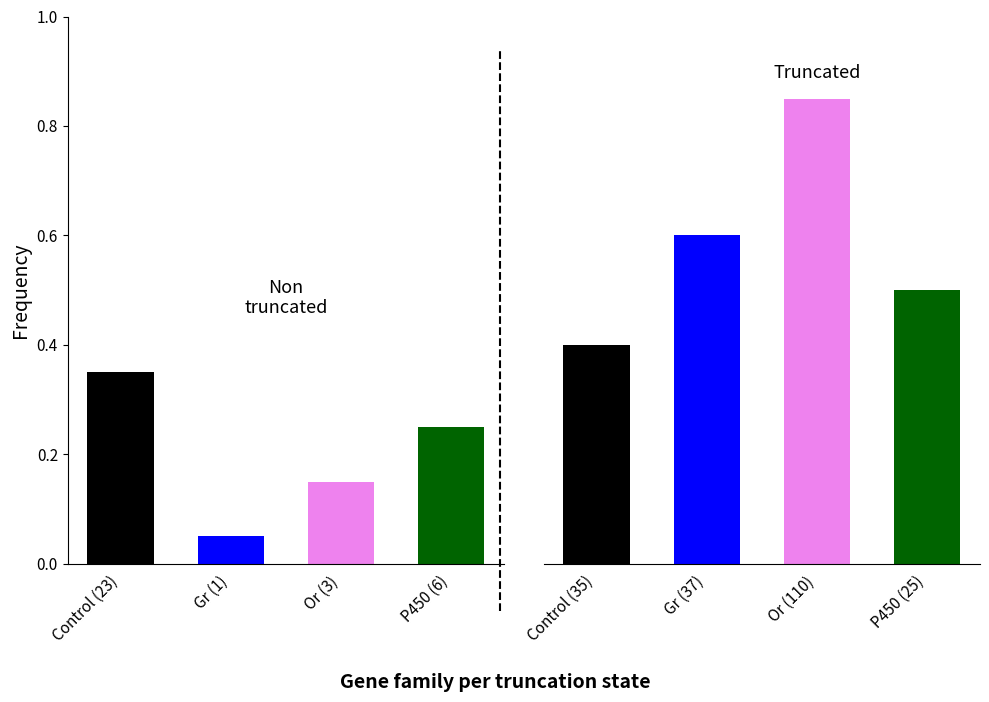

List the series in order of their overall mean, highest first.

Truncated, Non truncated